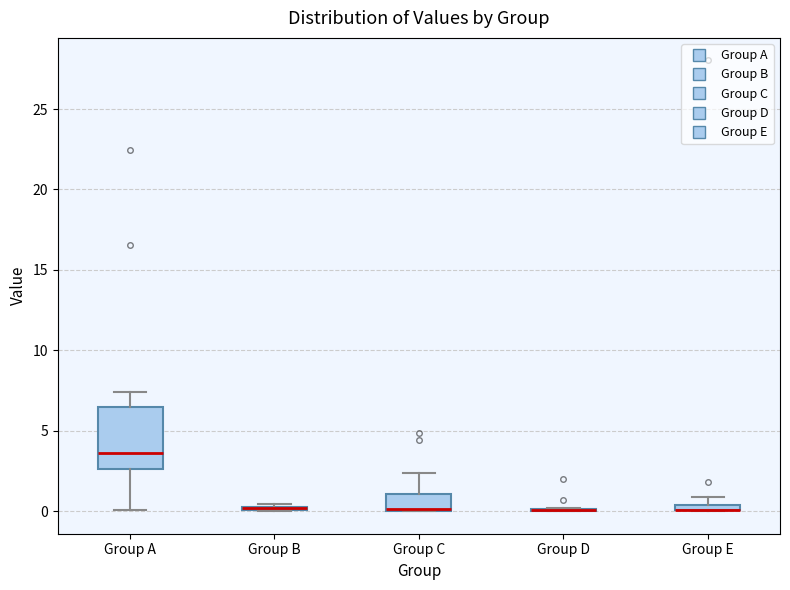

Where is the lower edge of the box for Group C on the y-axis? The values are not printed on the chart, so give them approximately, as read against the axis.

0.0